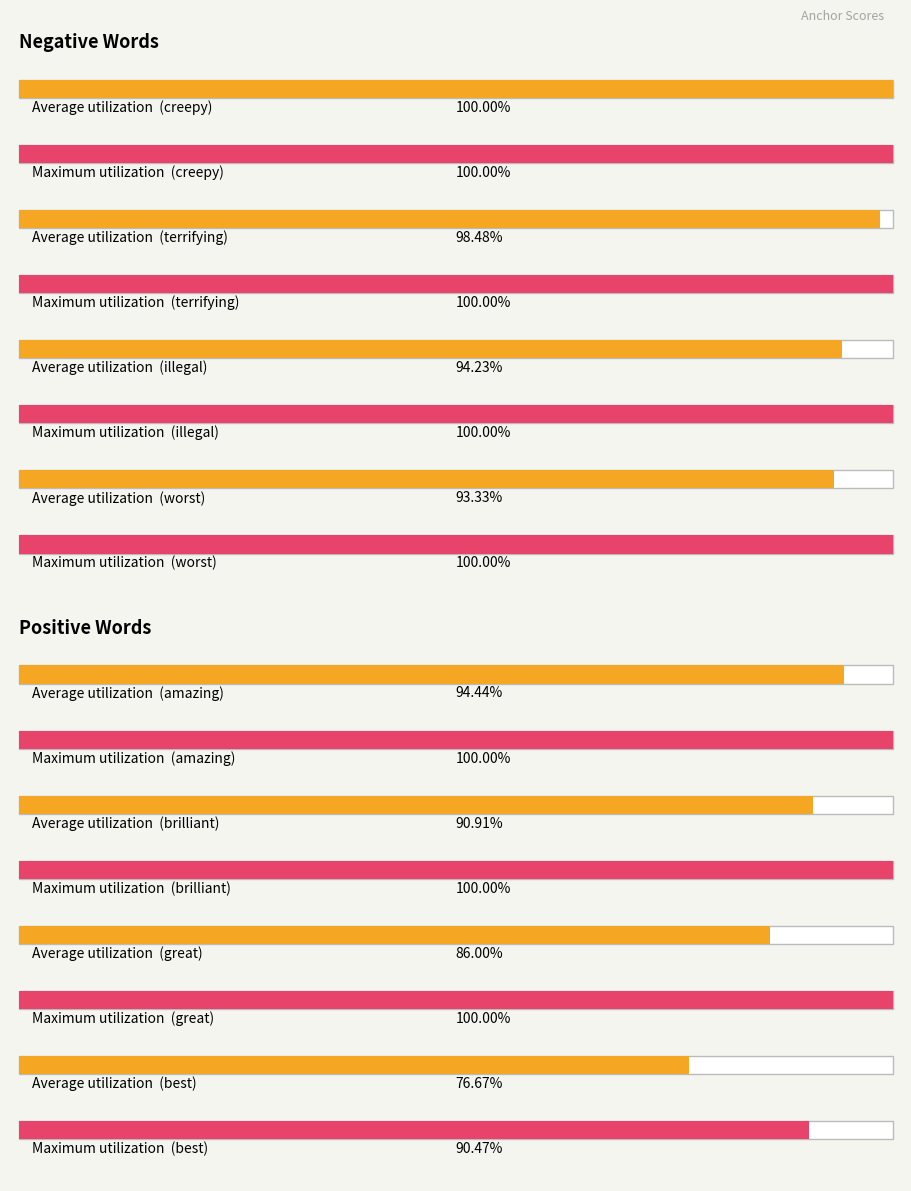

What is the value of the positive_anchor_score bar at the 1st from the left?

0.9